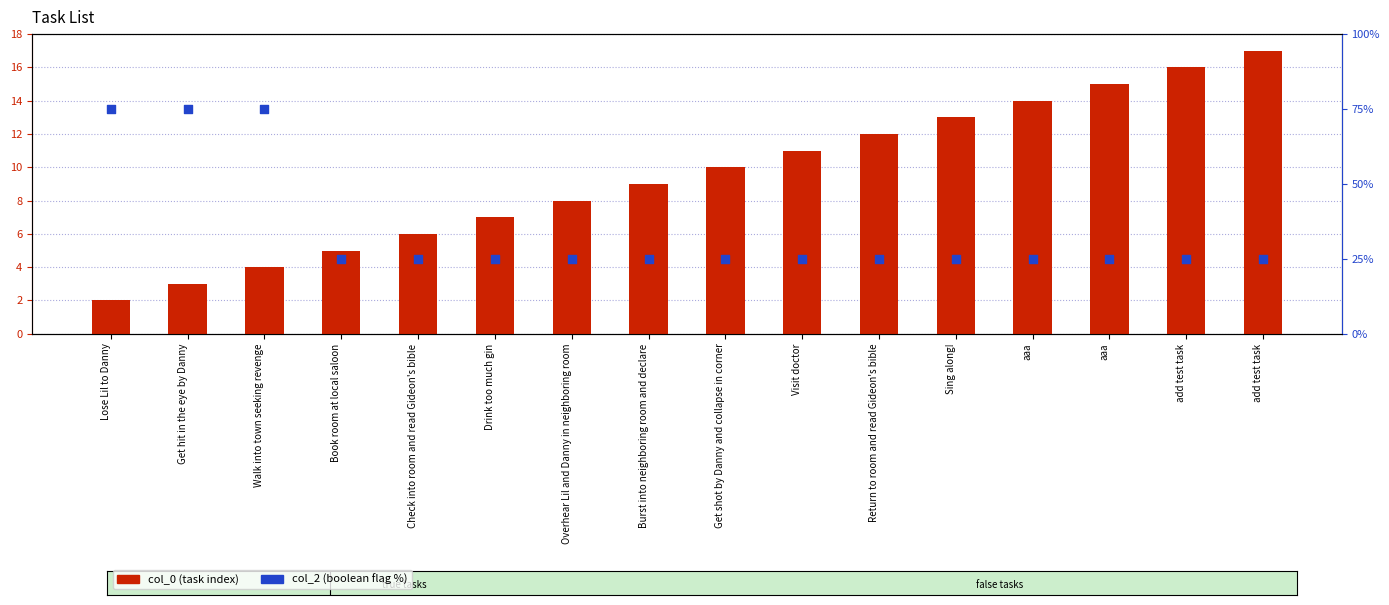

At which category is the sum across all series the highest?

Walk into town seeking revenge